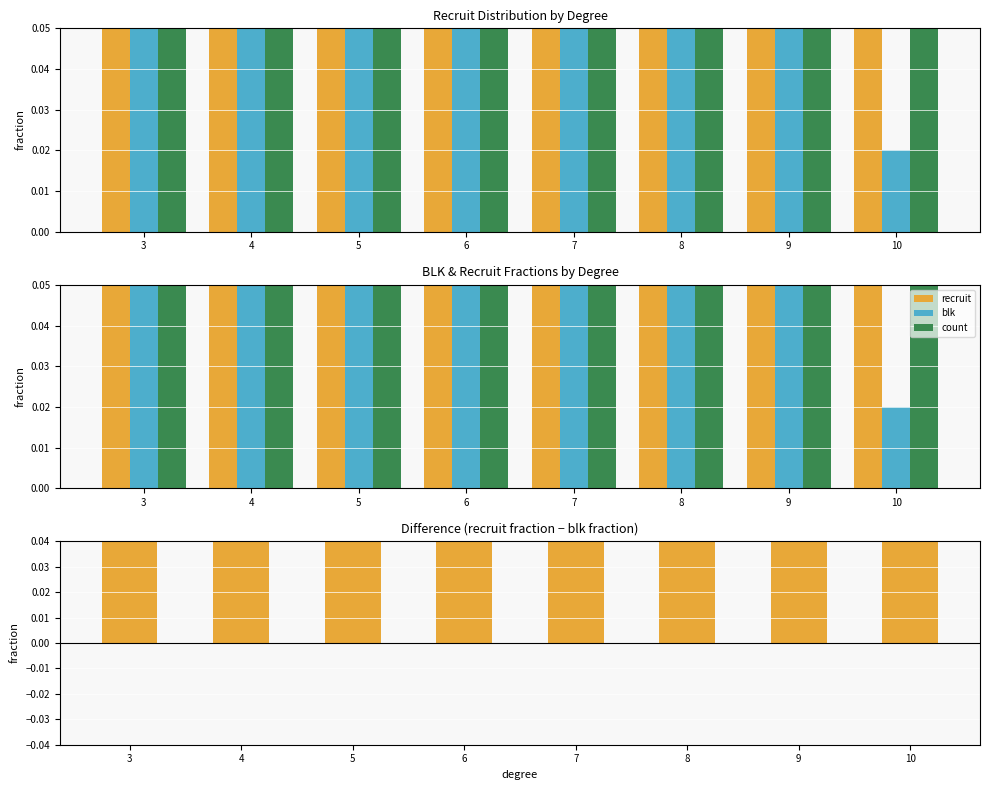

Reading right to left, extract all data points from this chart.

recruit: 0.7	11.8	9.5	3.3	7.8	9.8	4.5	5.7
blk: 0.0	0.1	0.2	0.1	0.1	0.1	0.1	0.1
count: 0.1	0.2	0.4	0.2	0.3	0.2	0.2	0.1
recruit - blk: 0.6	11.6	9.3	3.2	7.6	9.7	4.5	5.6